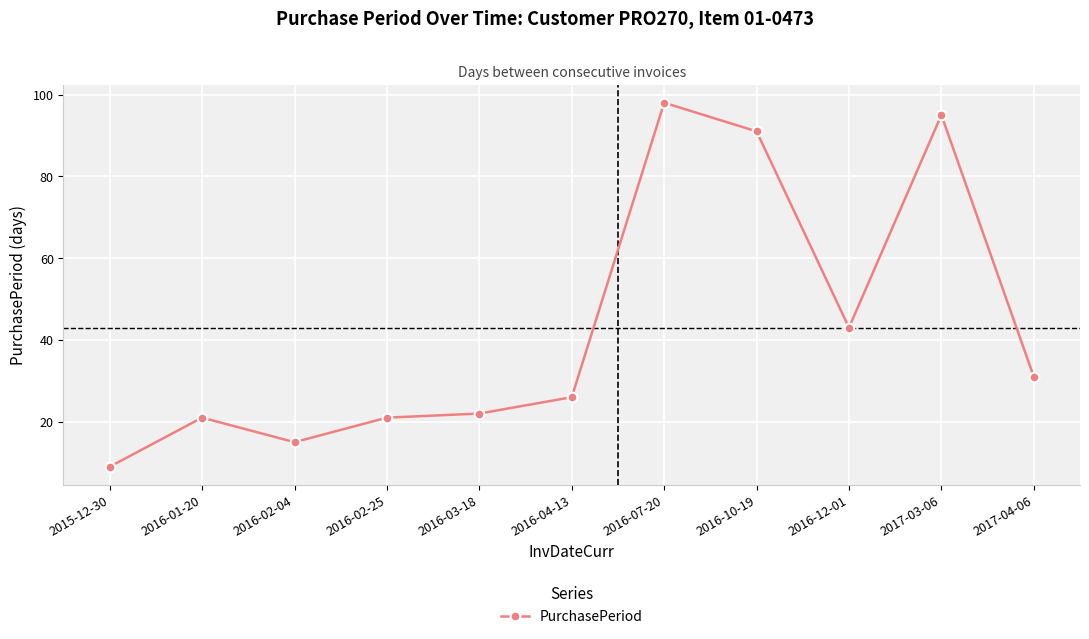

Approximately how many times larger is the value at 2015-12-30 compared to 2016-10-19?

0.1